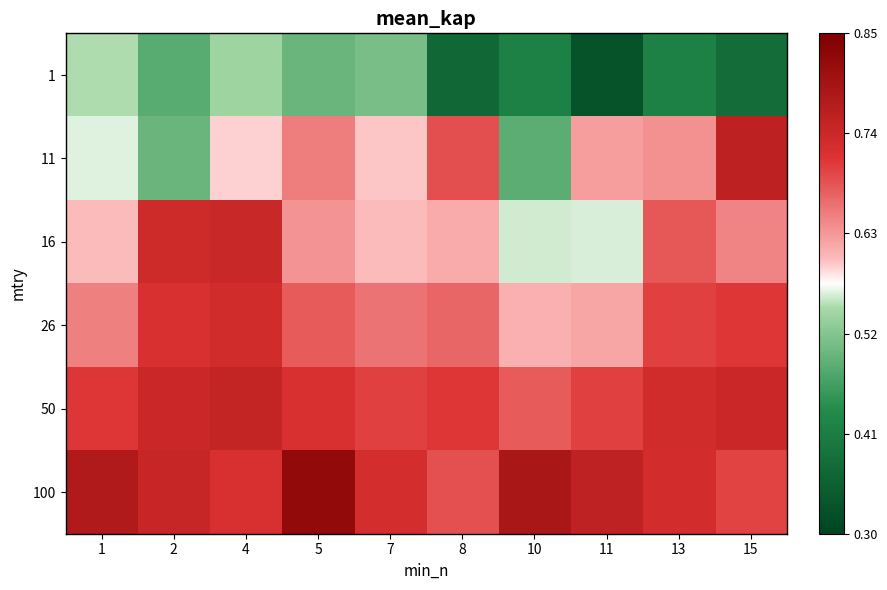

Rank the series at 15 from lowest to highest value.

1, 16, 100, 26, 50, 11